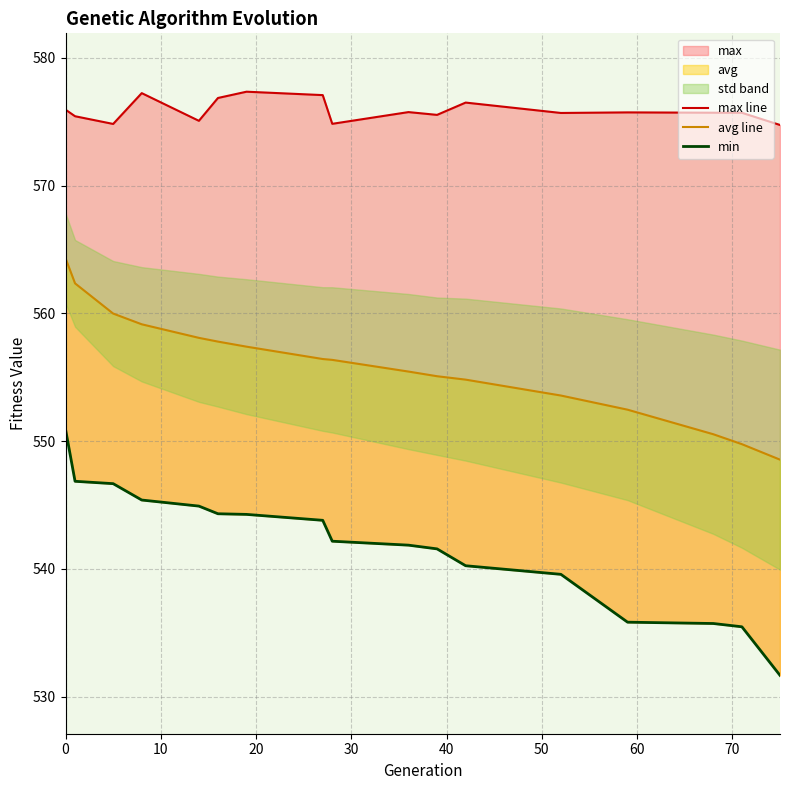

How many data points does each series have?

17